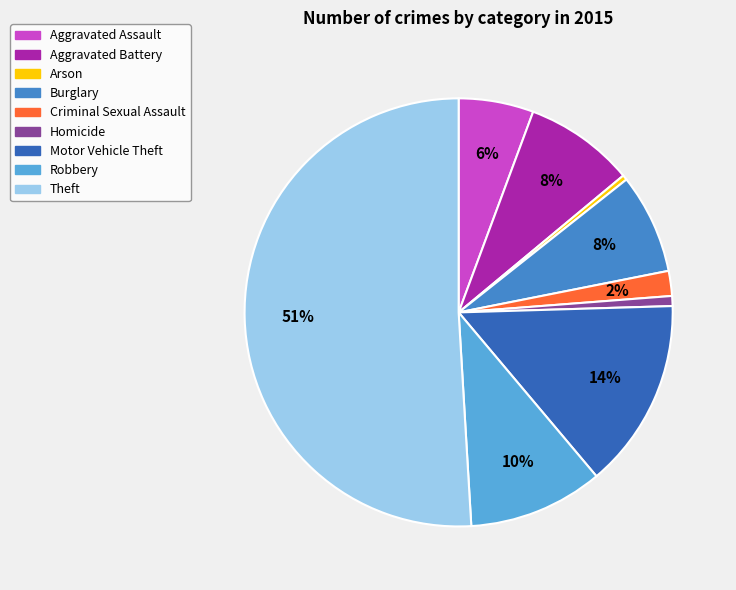

To the nearest percent, what portion does Aggravated Assault represent?

6%